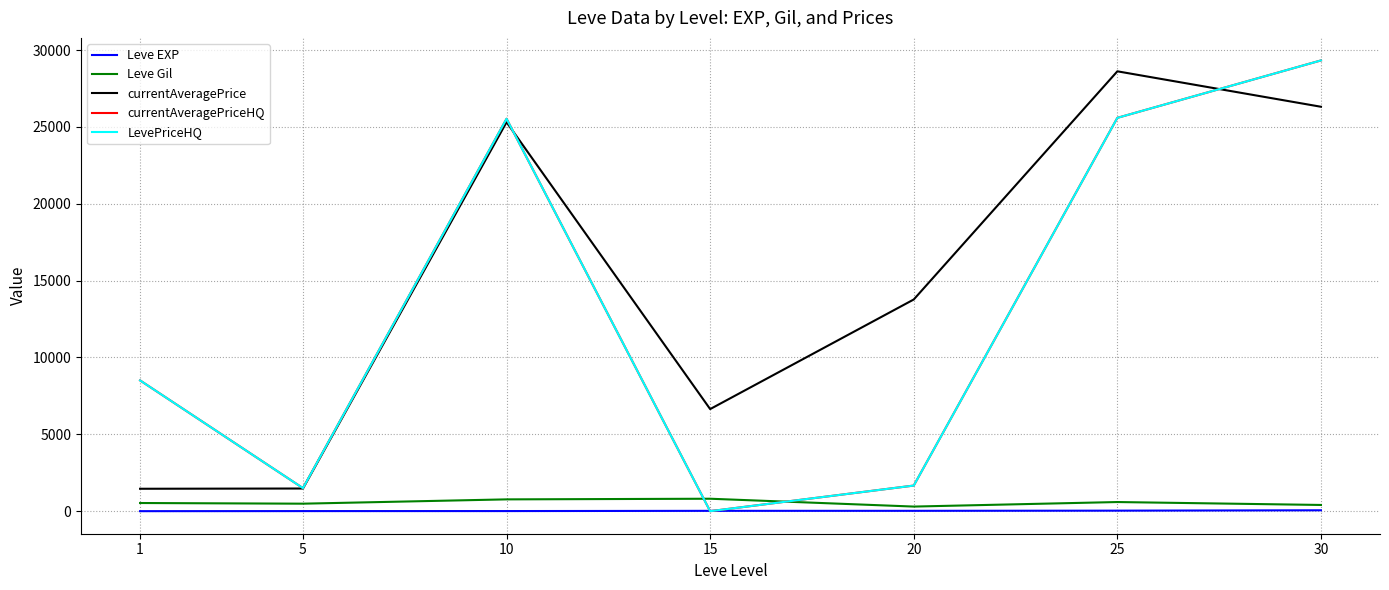

Reading left to right, what are all the values shown in this chart?

Leve EXP: 1.3	6.2	7.7	22.3	23.3	34.7	59.0
Leve Gil: 531.7	488.3	768.3	810.0	300.0	595.0	405.0
currentAveragePrice: 1458.7	1474.7	25306.5	6641.5	13771.8	28615.2	26309.5
currentAveragePriceHQ: 8507.0	1499.8	25528.8	0.0	1666.5	25588.0	29323.2
LevePriceHQ: 8507.0	1499.8	25528.8	0.0	1666.5	25588.0	29323.2